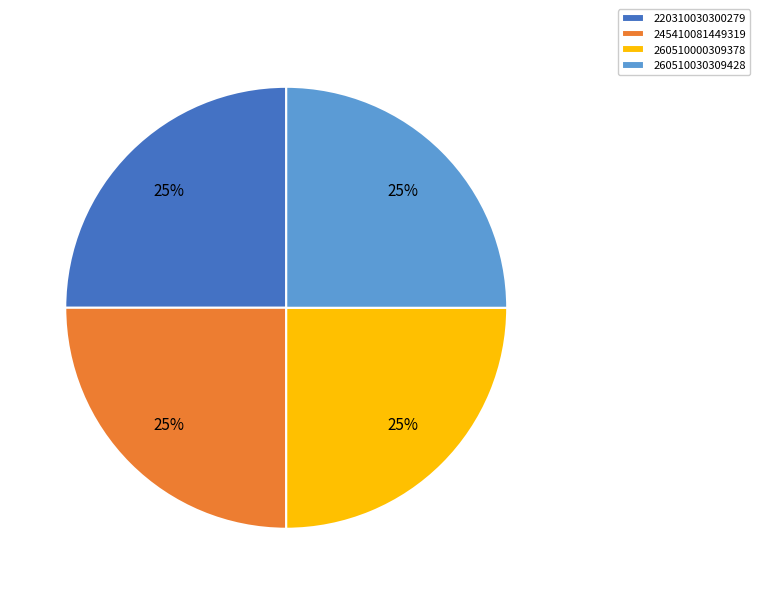

To the nearest percent, what is the combined percentage of 245410081449319 and 260510030309428?

50%